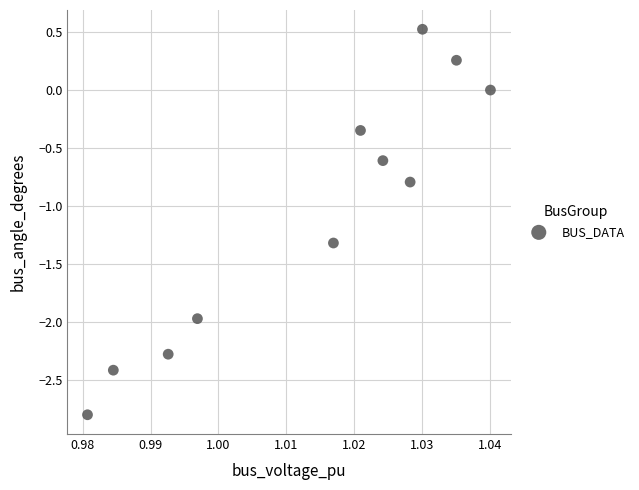

What Y value in the scatter plot is closest to -1?

-0.8